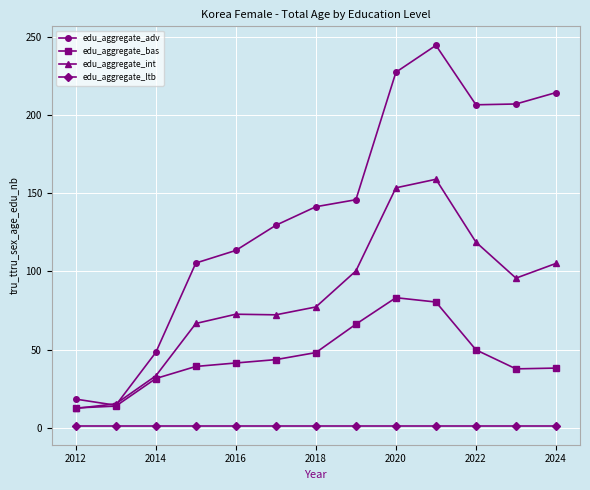

What is the maximum value shown in the chart?

244.8